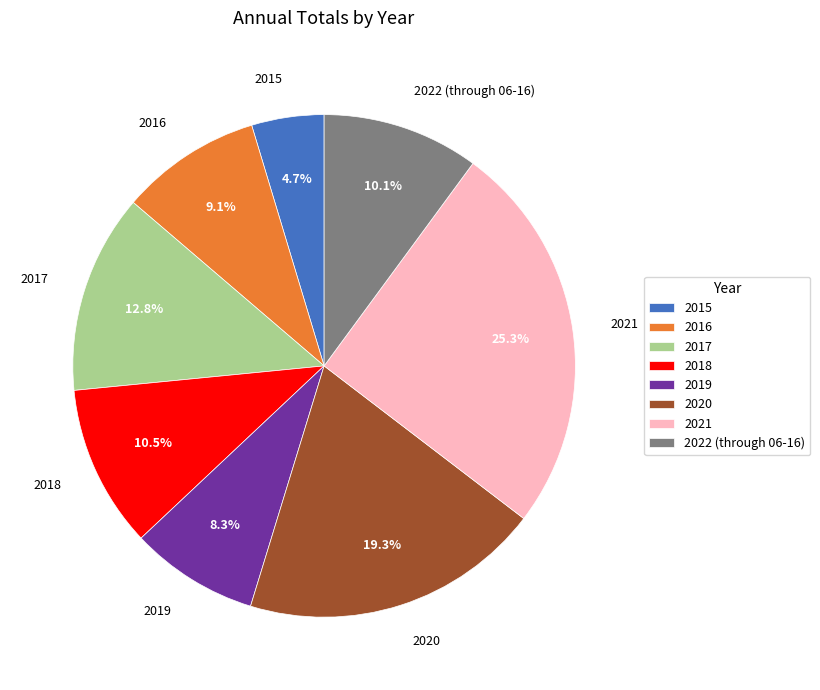

How many slices are in this pie chart?

8